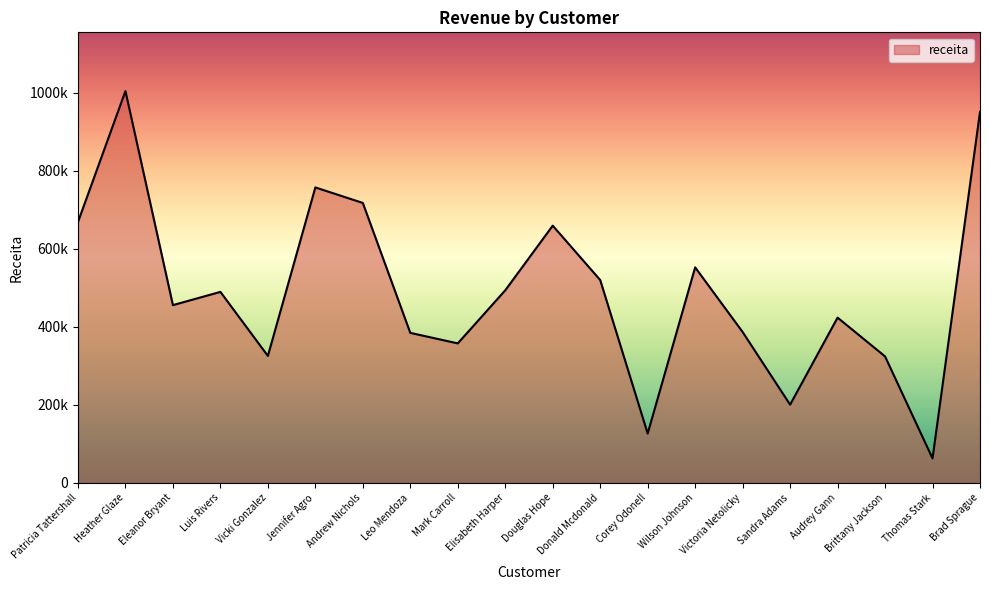

Does the chart display data point markers on the line(s)?

No